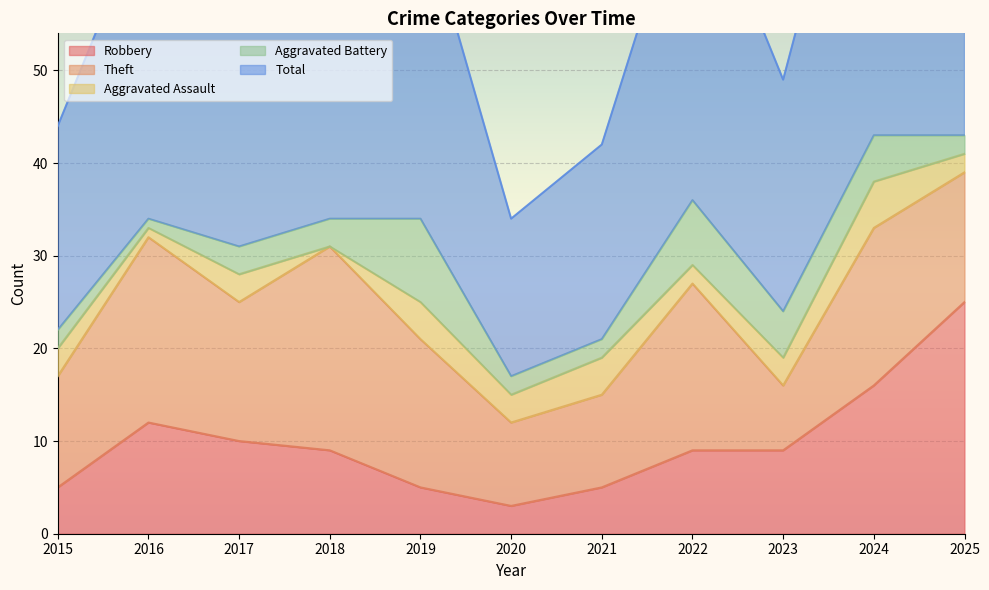

List the series in order of their peak value, lowest first.

Aggravated Assault, Aggravated Battery, Theft, Robbery, Total